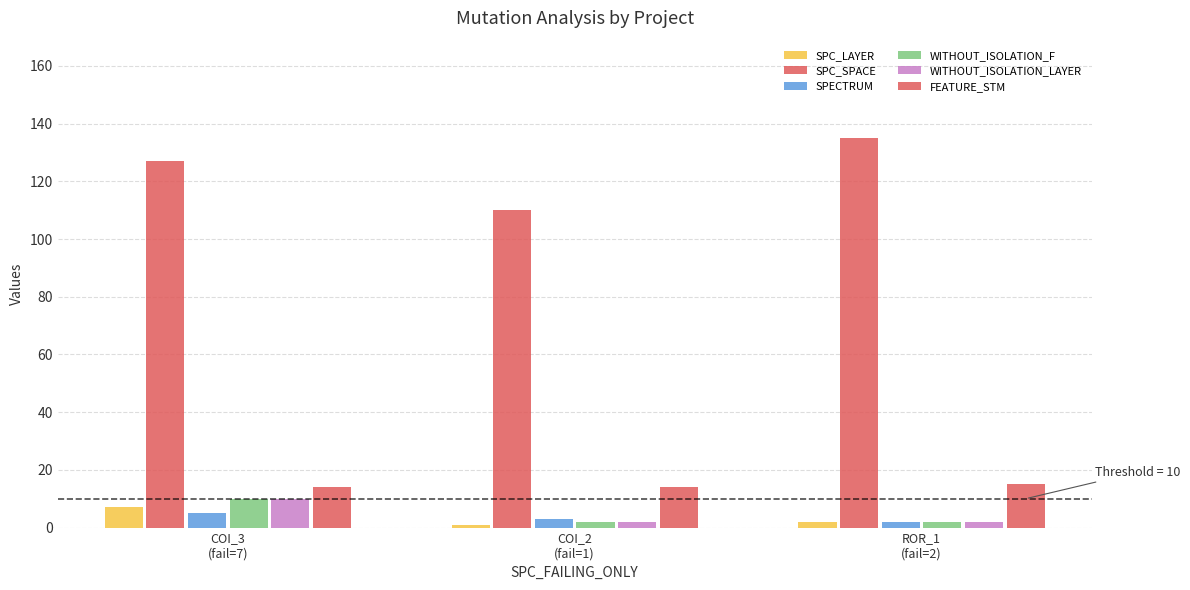

Is it true that SPECTRUM equals 1 at AutoResponder.EmailSystem.Client.COI_2?

False